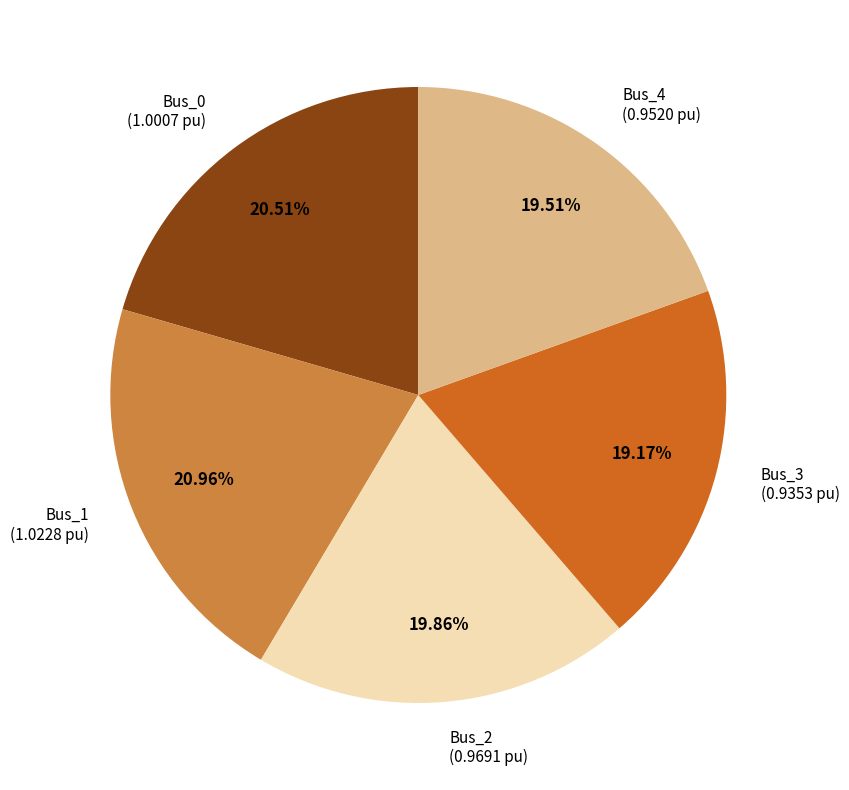

How many segments does this pie chart have?

5